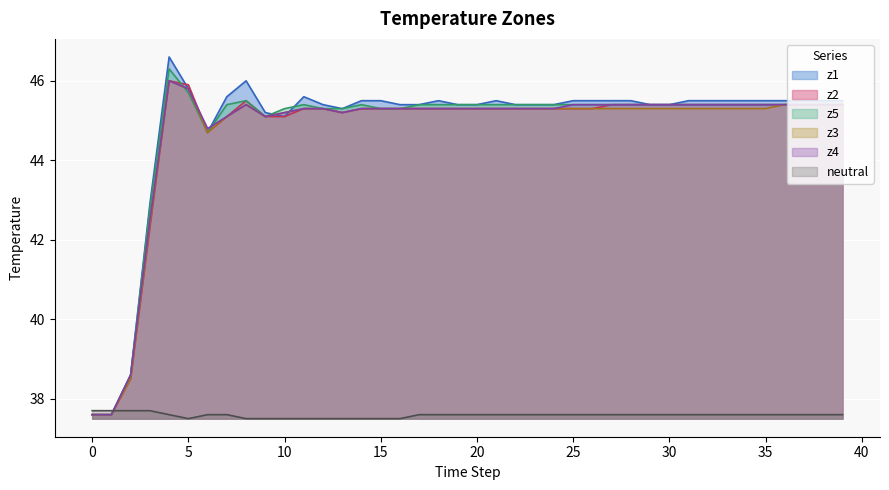

How many values in the z1 series exceed 45?

35